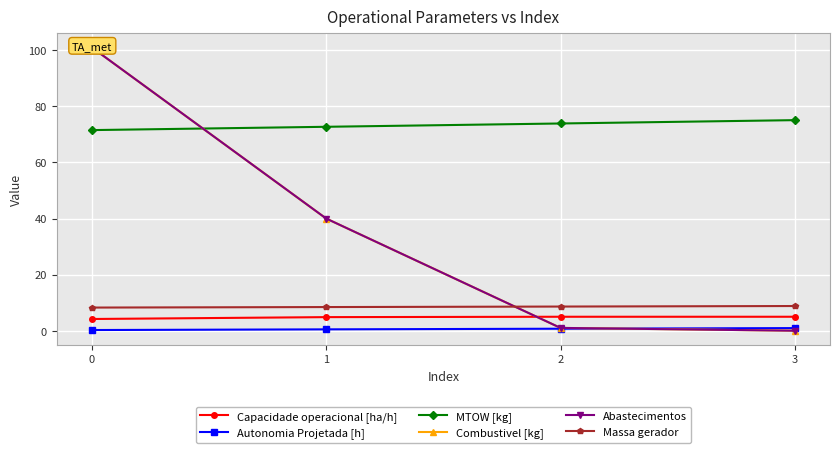

Reading left to right, list all the values displayed in this chart.

Capacidade operacional [ha/h]: 0=4.2	1=4.8	2=5.0	3=5.0
Autonomia Projetada [h]: 0=0.2	1=0.5	2=0.7	3=0.9
MTOW [kg]: 0=71.5	1=72.7	2=73.9	3=75.1
Combustivel [kg]: 0=101.0	1=40.0	2=1.0	3=0.0
Abastecimentos: 0=101.0	1=40.0	2=1.0	3=0.0
Massa gerador: 0=8.2	1=8.4	2=8.6	3=8.8